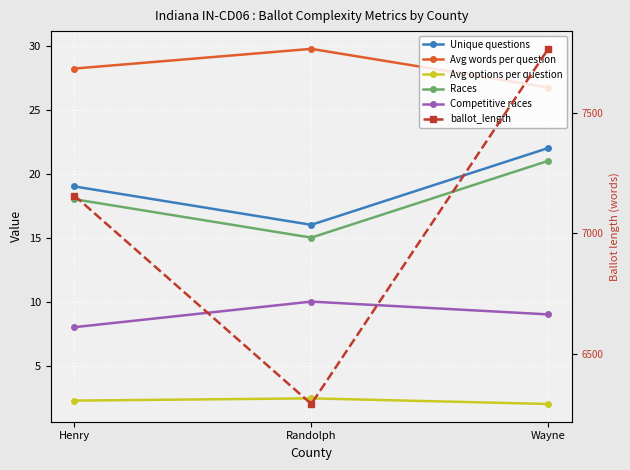

How many categories are shown in the chart?

3